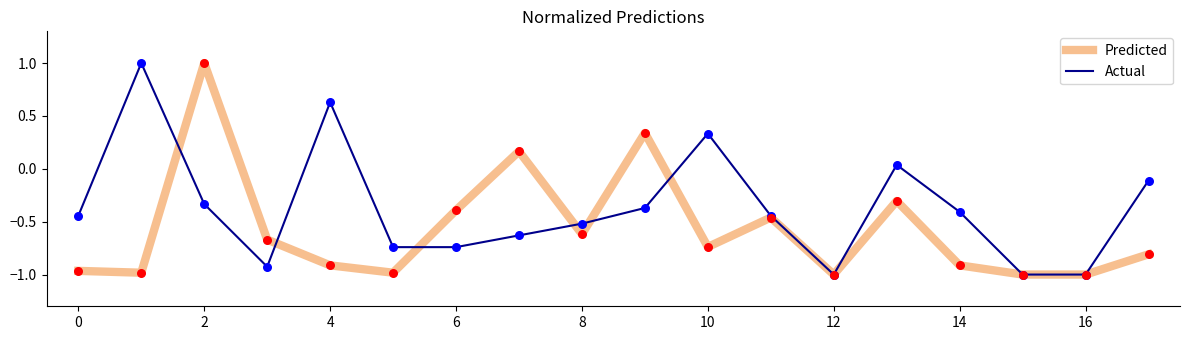

List the series in order of their overall mean, lowest first.

Predicted, Actual